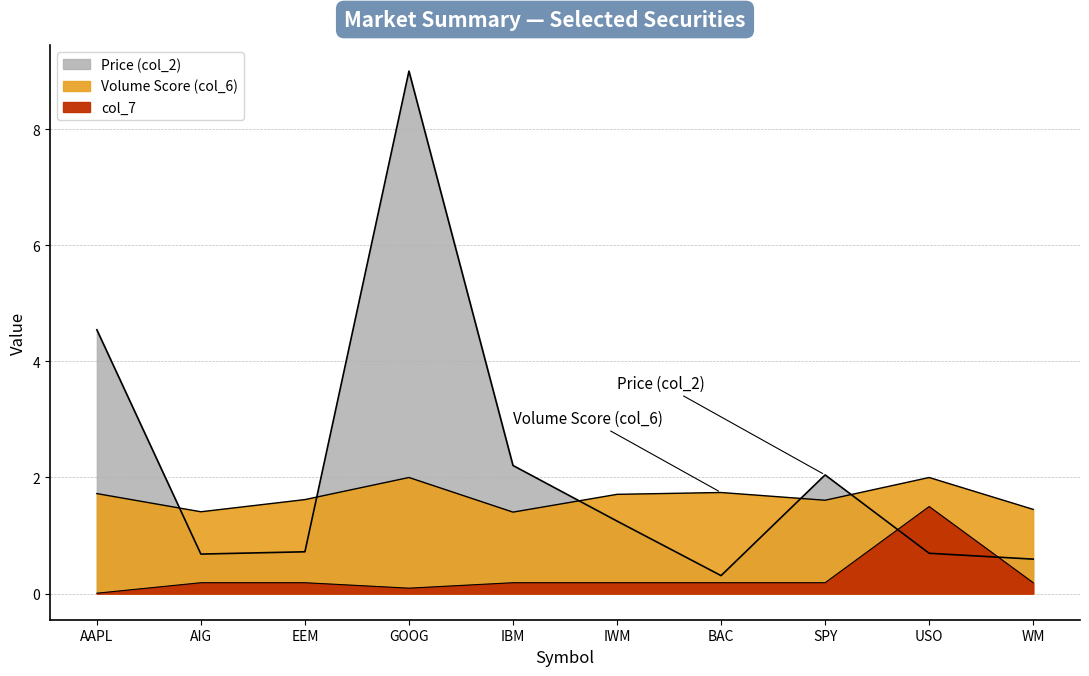

Reading right to left, transcribe all the data shown in this chart.

Price (col_2): WM=0.6	USO=0.7	SPY=2.0	BAC=0.3	IWM=1.2	IBM=2.2	GOOG=9.0	EEM=0.7	AIG=0.7	AAPL=4.5
Volume Score (col_6): WM=1.5	USO=2.0	SPY=1.6	BAC=1.7	IWM=1.7	IBM=1.4	GOOG=2.0	EEM=1.6	AIG=1.4	AAPL=1.7
col_7: WM=0.2	USO=1.5	SPY=0.2	BAC=0.2	IWM=0.2	IBM=0.2	GOOG=0.1	EEM=0.2	AIG=0.2	AAPL=0.0